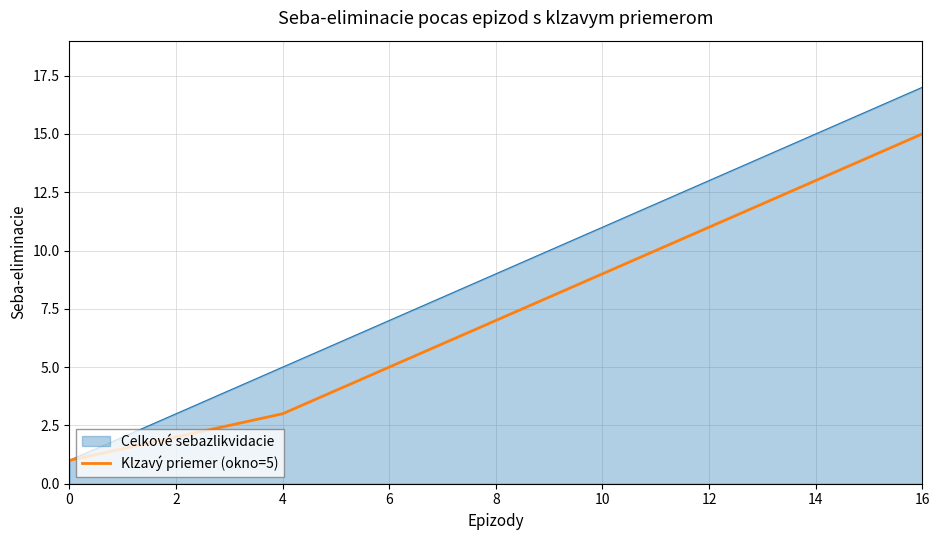

What is the maximum value shown in the chart?

17.0